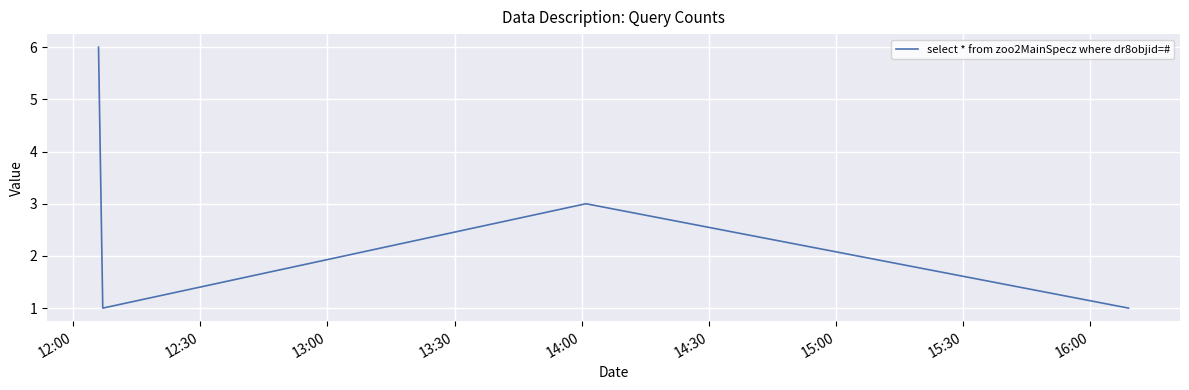

True or false: there are more than 0 points higher than both neighbors.

True